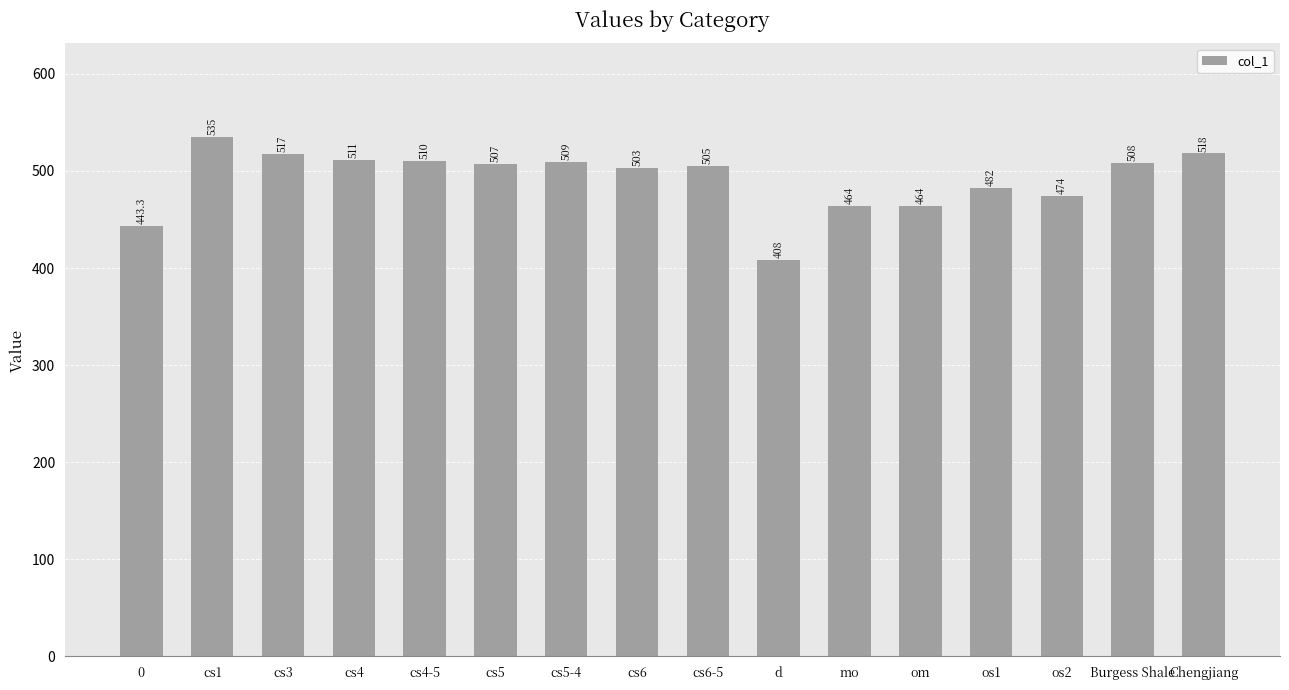

Count the number of categories in the chart.

16